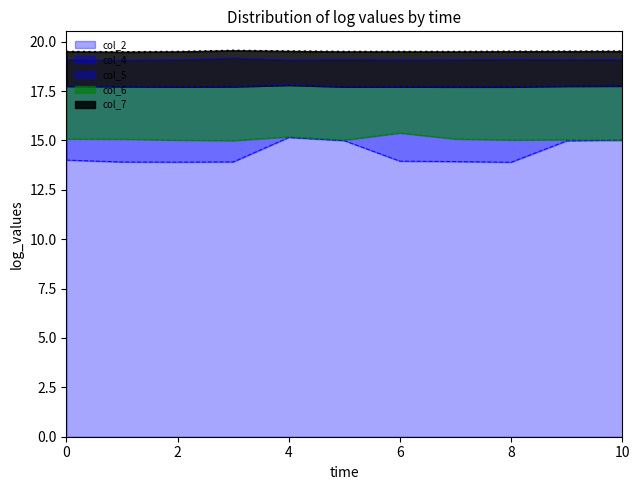

True or false: col_7 has a value of 30.4 at 2.

False